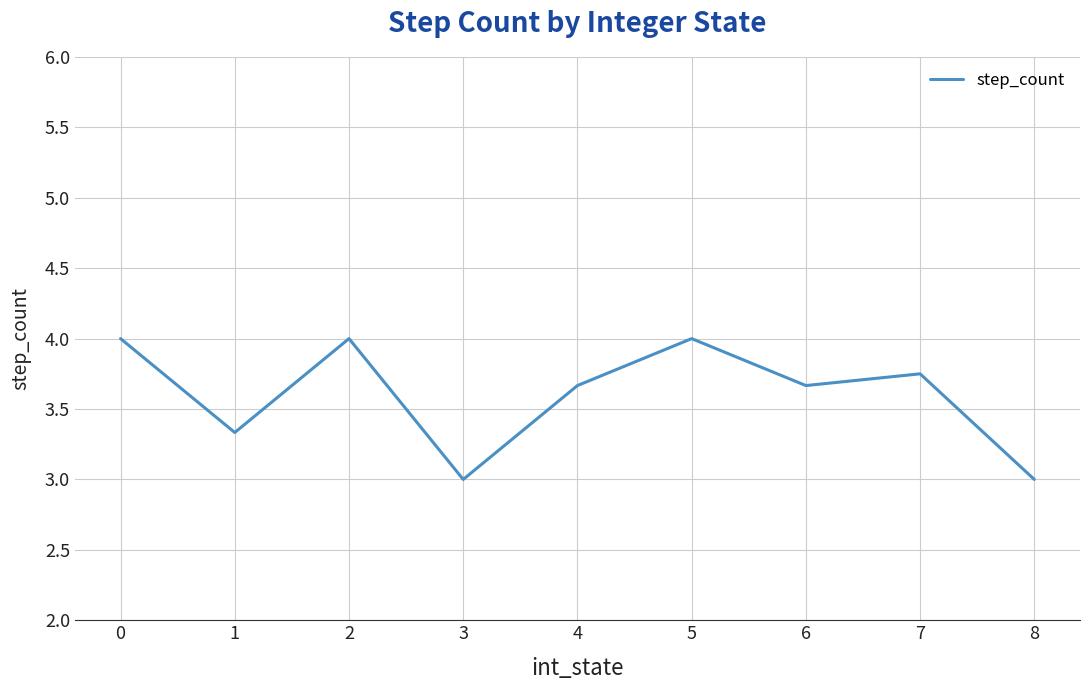

The chart shows a value of 3.7 at 6. True or false?

True